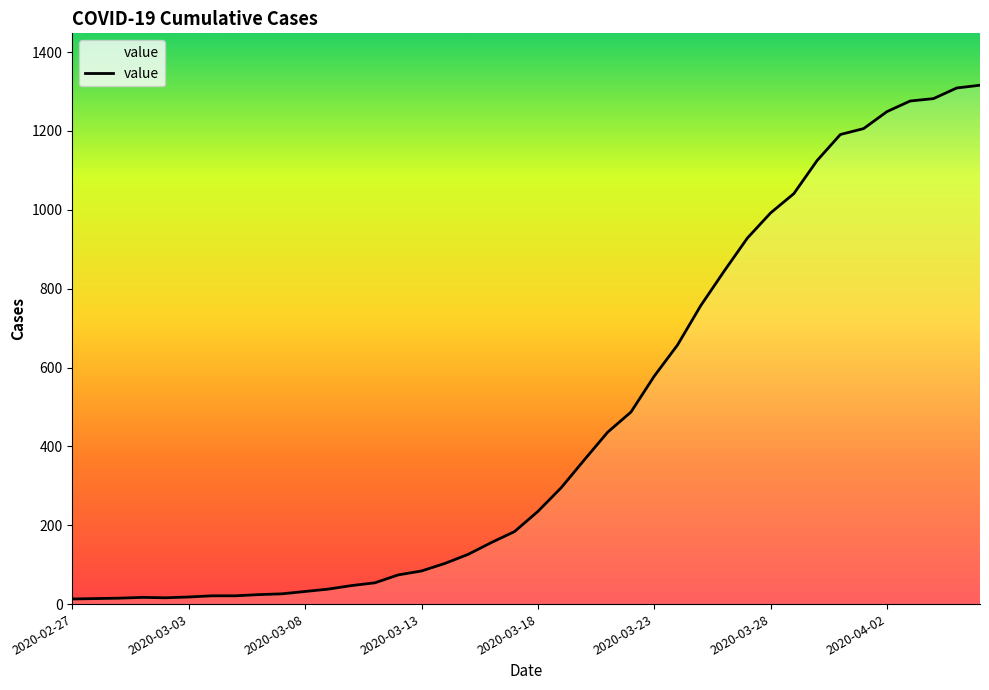

What is the difference between the second highest and minimum values?

1296